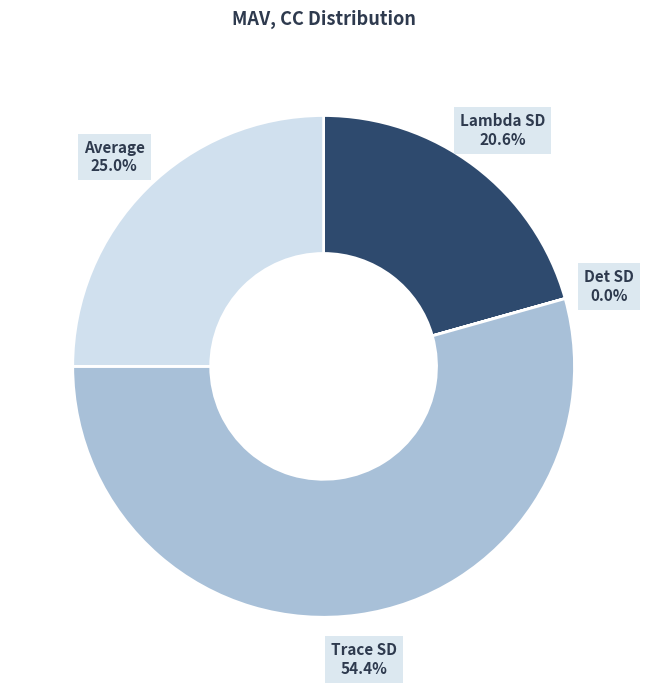

What portion of the pie excludes Average?

75.0%